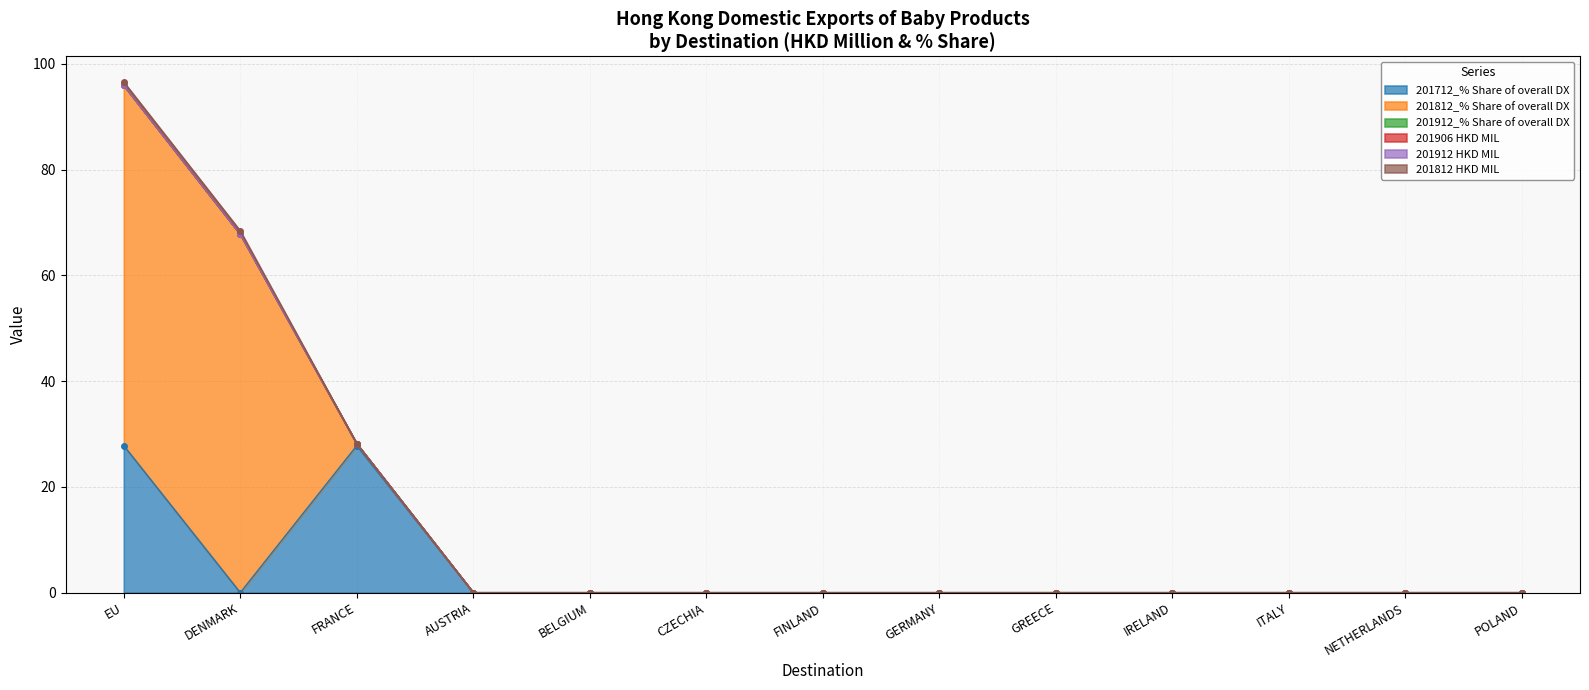

What is the label of the 13th point from the left?

POLAND